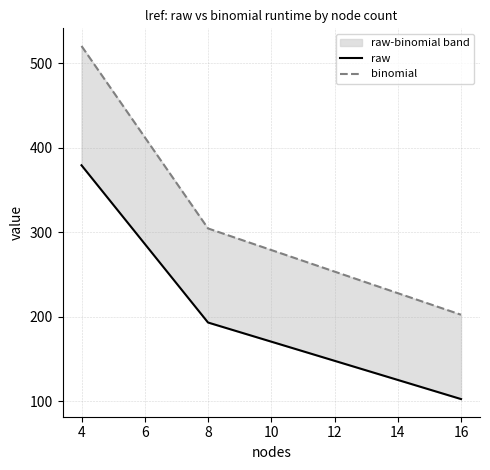

Is the value of binomial at 16 greater than the value of raw at 8?

Yes